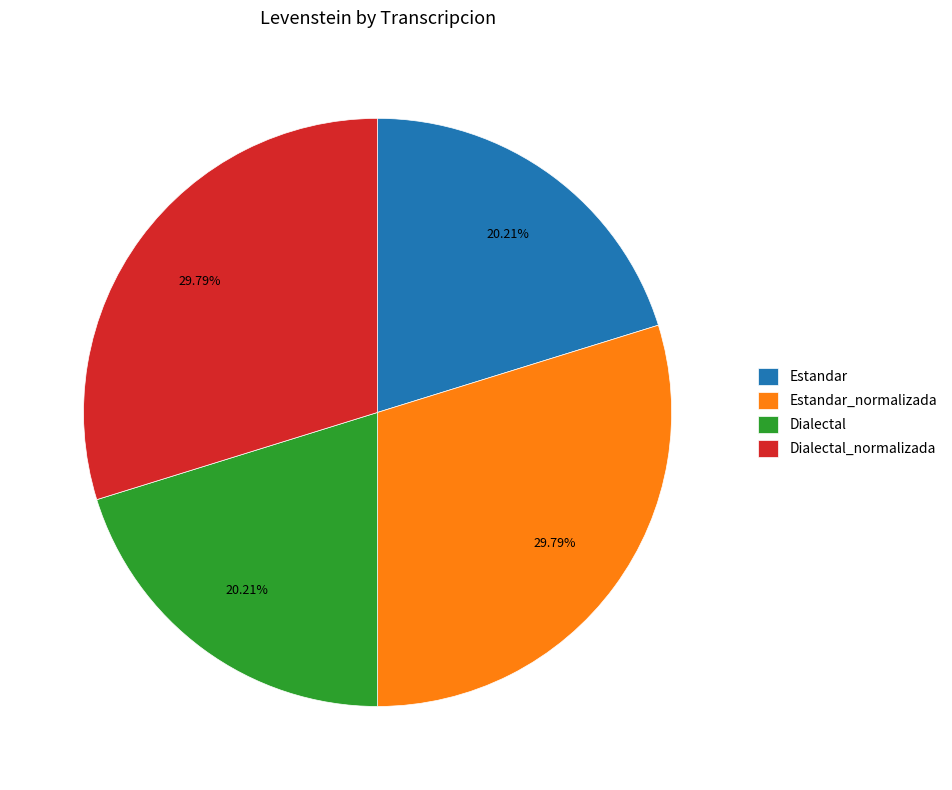

What percentage is the Dialectal slice, to the nearest percent?

20%